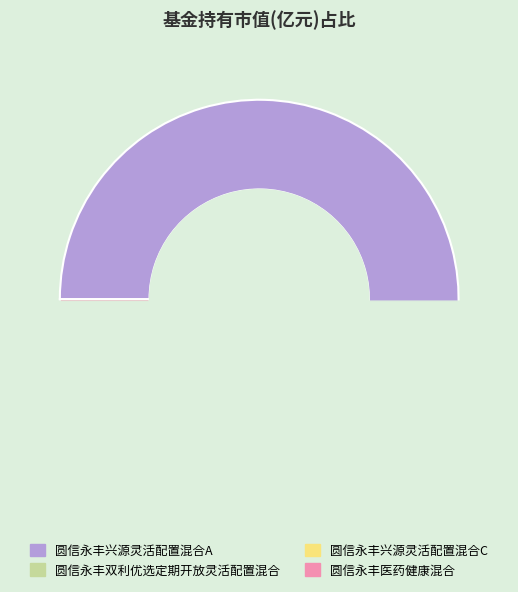

Is the sum of 圆信永丰医药健康混合 and 圆信永丰兴源灵活配置混合A greater than half?

Yes